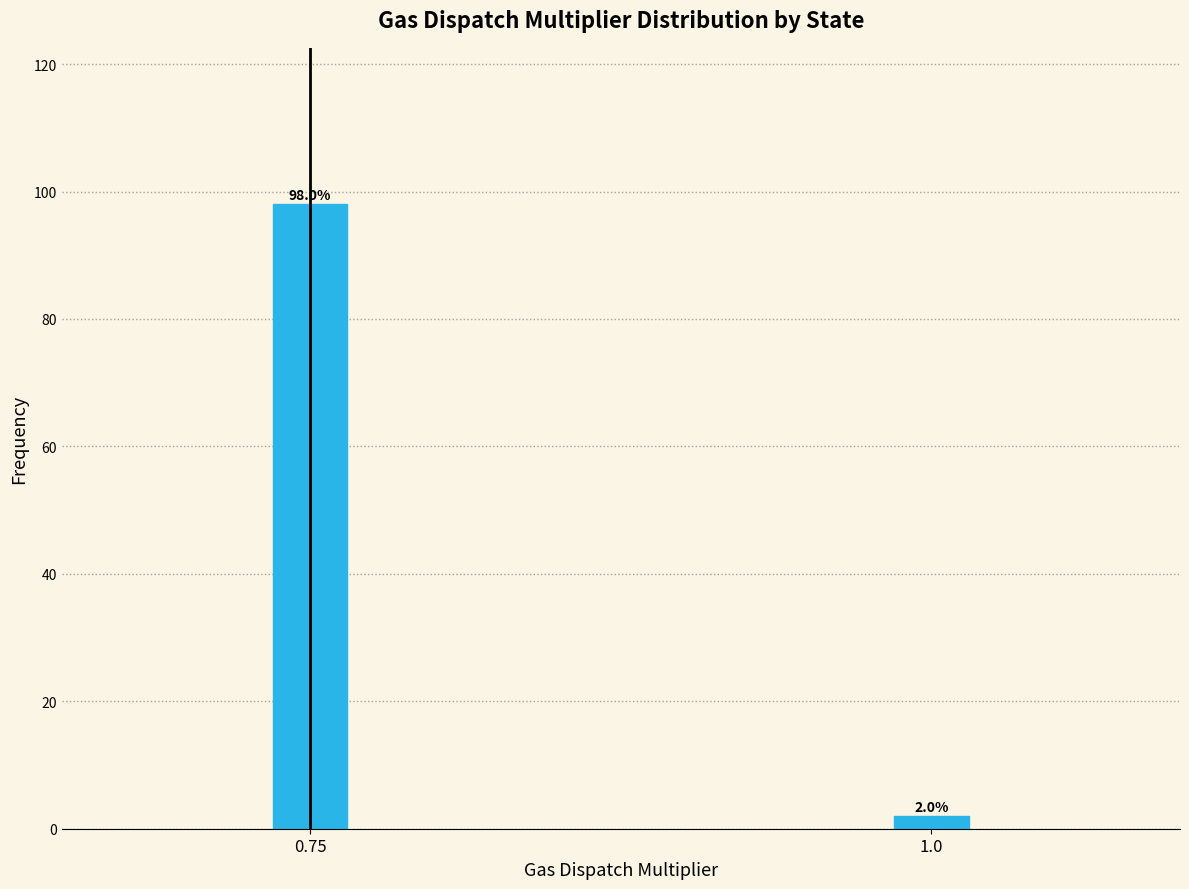

Reading left to right, extract all data points from this chart.

0.75=98.0	1.0=2.0